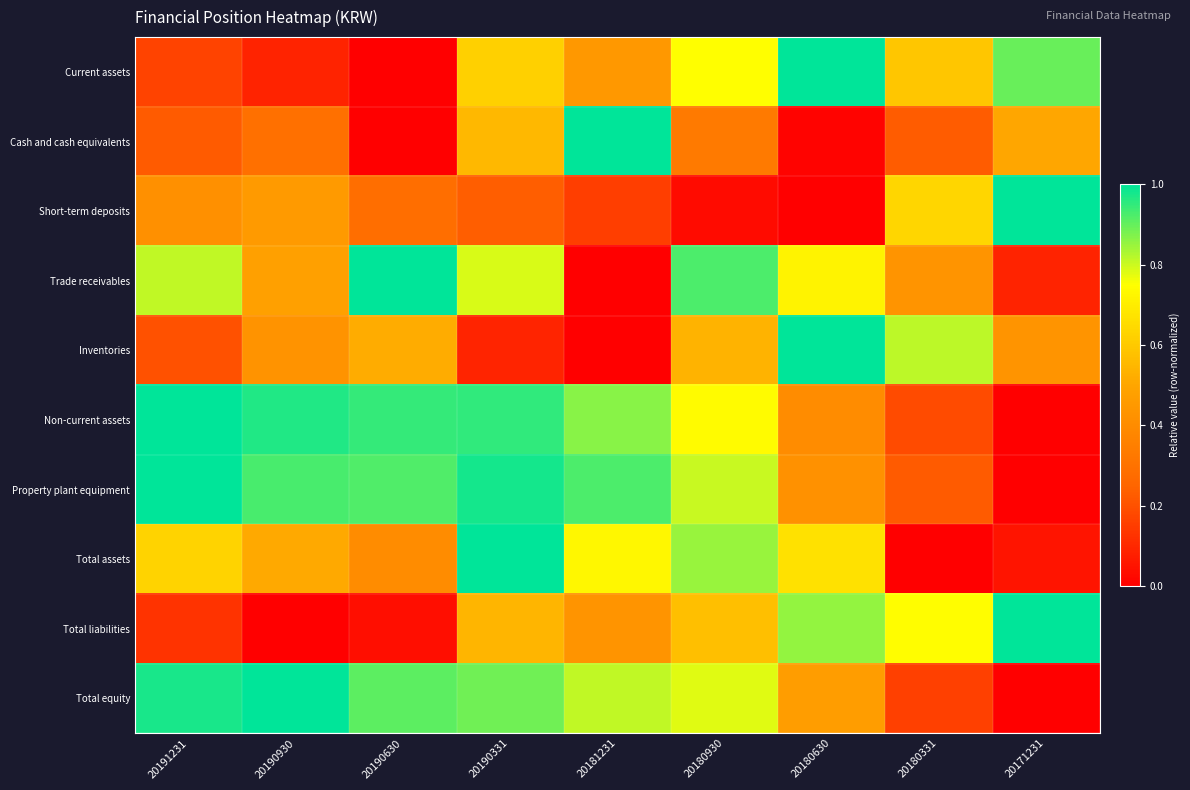

Reading left to right, list all the values displayed in this chart.

Current assets: 20191231=0.2	20190930=0.1	20190630=0.0	20190331=0.6	20181231=0.4	20180930=0.7	20180630=1.0	20180331=0.6	20171231=0.9
Cash and cash equivalents: 20191231=0.2	20190930=0.3	20190630=0.0	20190331=0.6	20181231=1.0	20180930=0.3	20180630=0.0	20180331=0.2	20171231=0.5
Short-term deposits: 20191231=0.4	20190930=0.5	20190630=0.3	20190331=0.2	20181231=0.2	20180930=0.0	20180630=0.0	20180331=0.6	20171231=1.0
Trade receivables: 20191231=0.8	20190930=0.5	20190630=1.0	20190331=0.8	20181231=0.0	20180930=0.9	20180630=0.7	20180331=0.4	20171231=0.1
Inventories: 20191231=0.2	20190930=0.4	20190630=0.5	20190331=0.1	20181231=0.0	20180930=0.5	20180630=1.0	20180331=0.8	20171231=0.4
Non-current assets: 20191231=1.0	20190930=1.0	20190630=0.9	20190331=1.0	20181231=0.9	20180930=0.7	20180630=0.4	20180331=0.2	20171231=0.0
Property plant equipment: 20191231=1.0	20190930=0.9	20190630=0.9	20190331=1.0	20181231=0.9	20180930=0.8	20180630=0.4	20180331=0.2	20171231=0.0
Total assets: 20191231=0.6	20190930=0.5	20190630=0.4	20190331=1.0	20181231=0.7	20180930=0.9	20180630=0.7	20180331=0.0	20171231=0.1
Total liabilities: 20191231=0.1	20190930=0.0	20190630=0.0	20190331=0.5	20181231=0.4	20180930=0.6	20180630=0.9	20180331=0.7	20171231=1.0
Total equity: 20191231=1.0	20190930=1.0	20190630=0.9	20190331=0.9	20181231=0.8	20180930=0.8	20180630=0.5	20180331=0.2	20171231=0.0